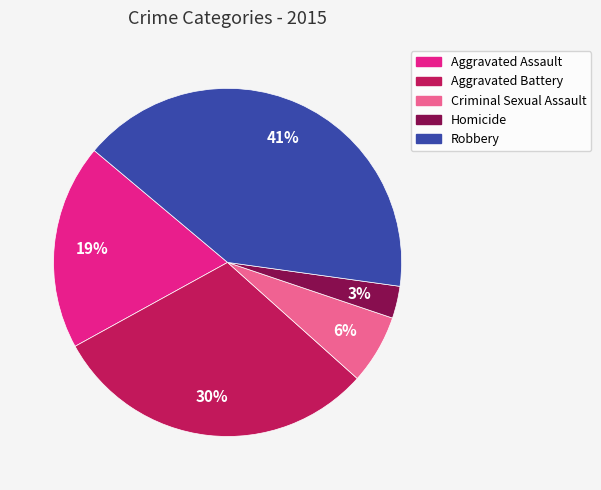

Which has a higher value, Homicide or Aggravated Battery?

Aggravated Battery